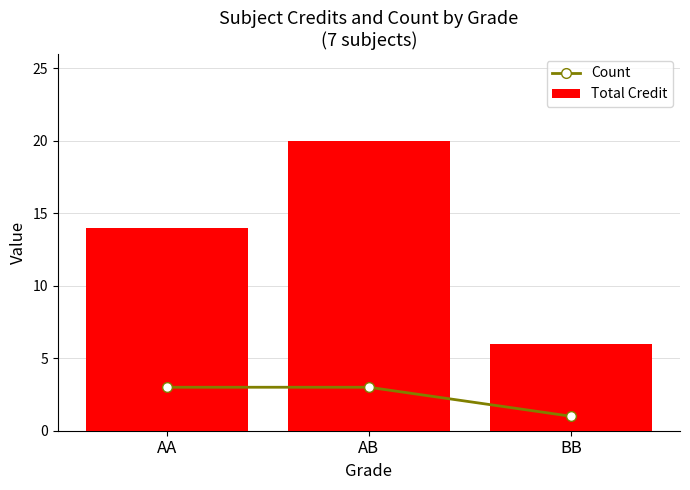

Reading right to left, extract all data points from this chart.

Count: 1	3	3
Total Credit: 6	20	14